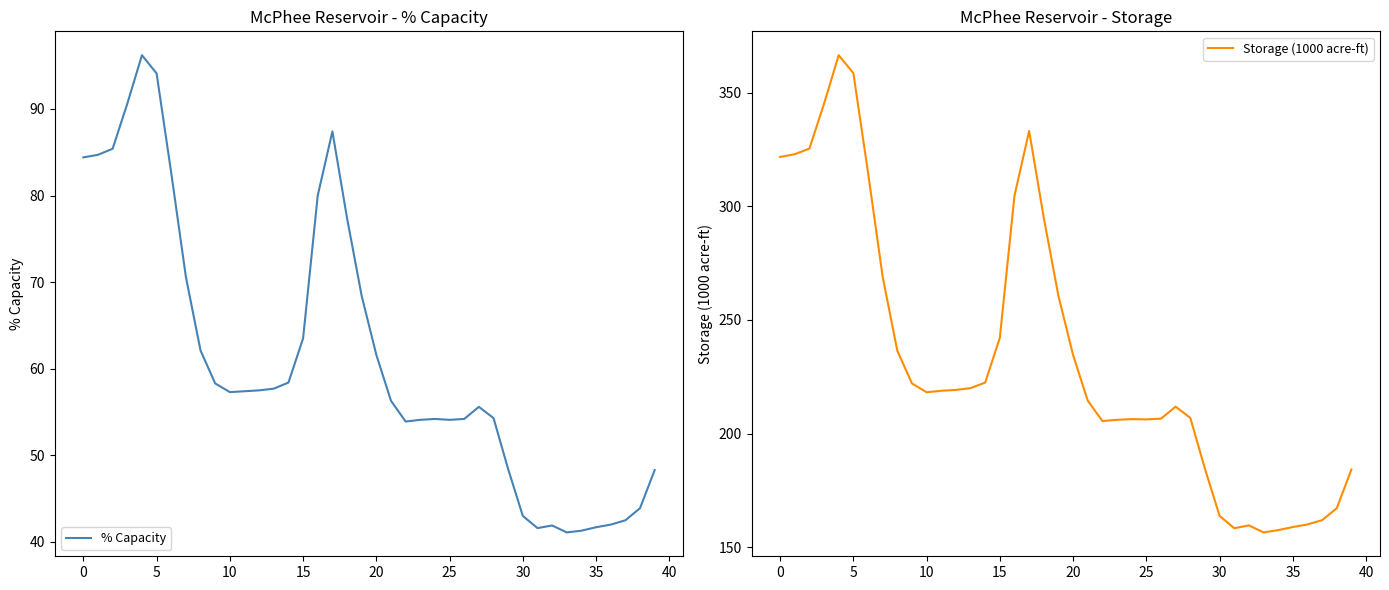

Which series has the largest total across all categories?

Storage (1000 acre-ft)